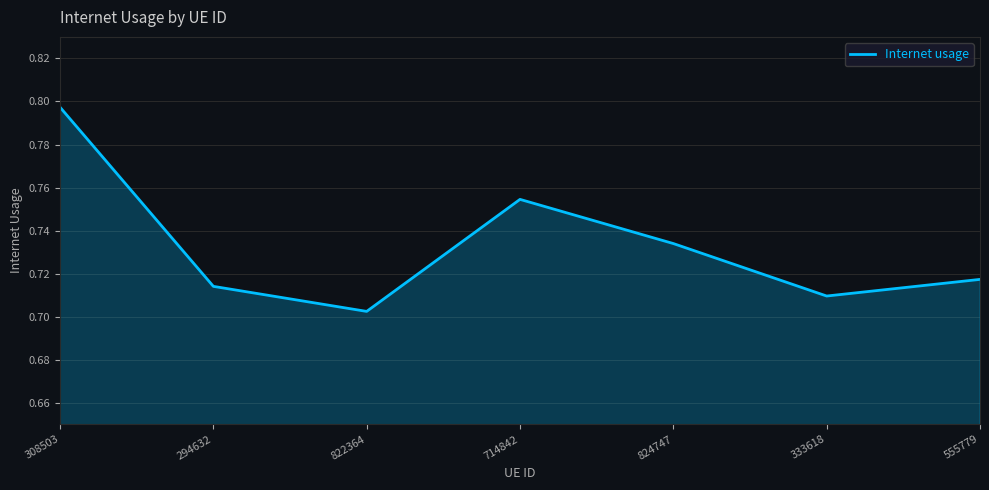

Where is the data nearest to the value 0?

822364